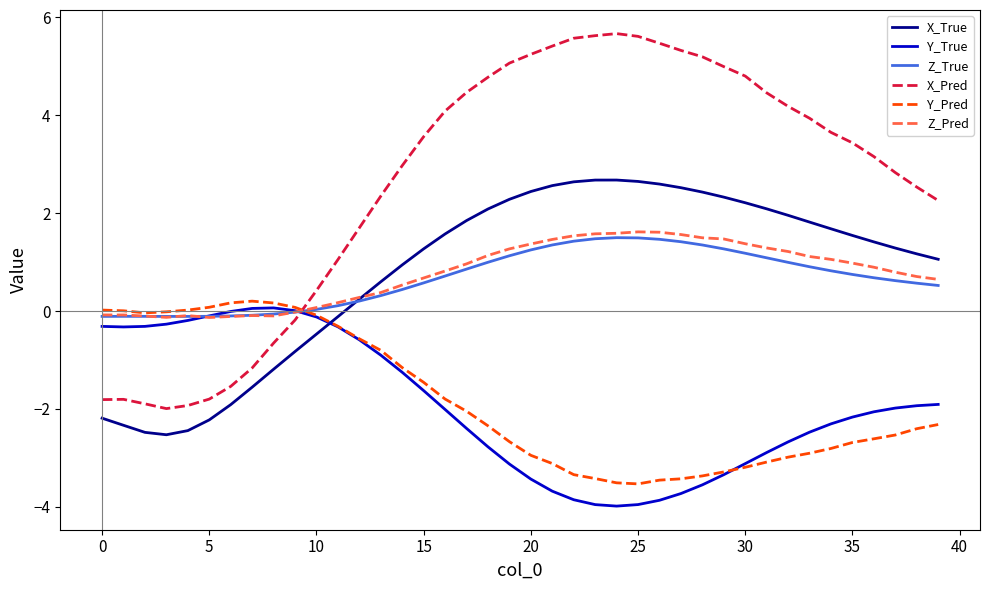

Which series has the widest spread of values?

X_Pred